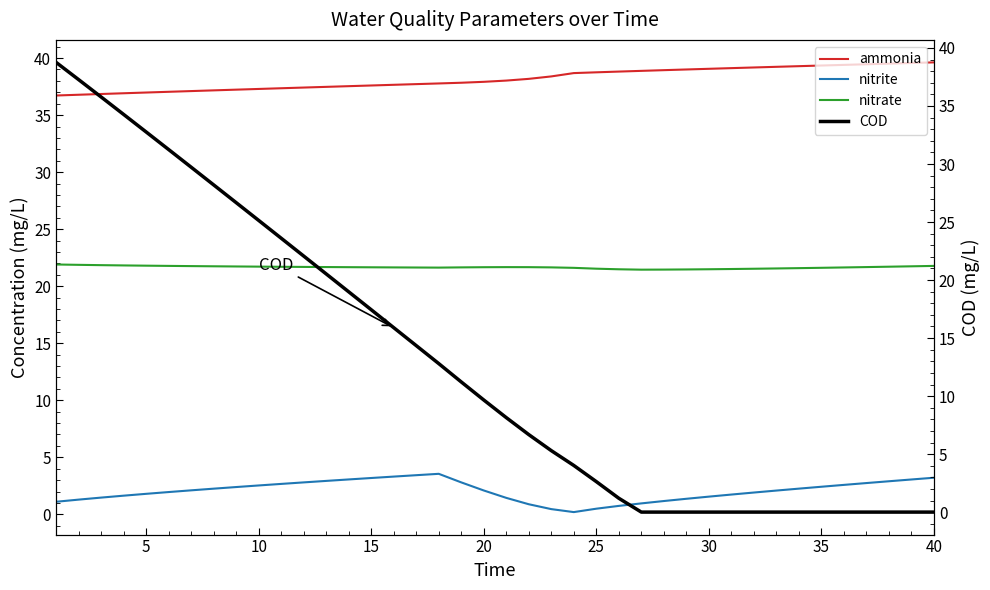

True or false: nitrite and nitrate cross at least once.

False